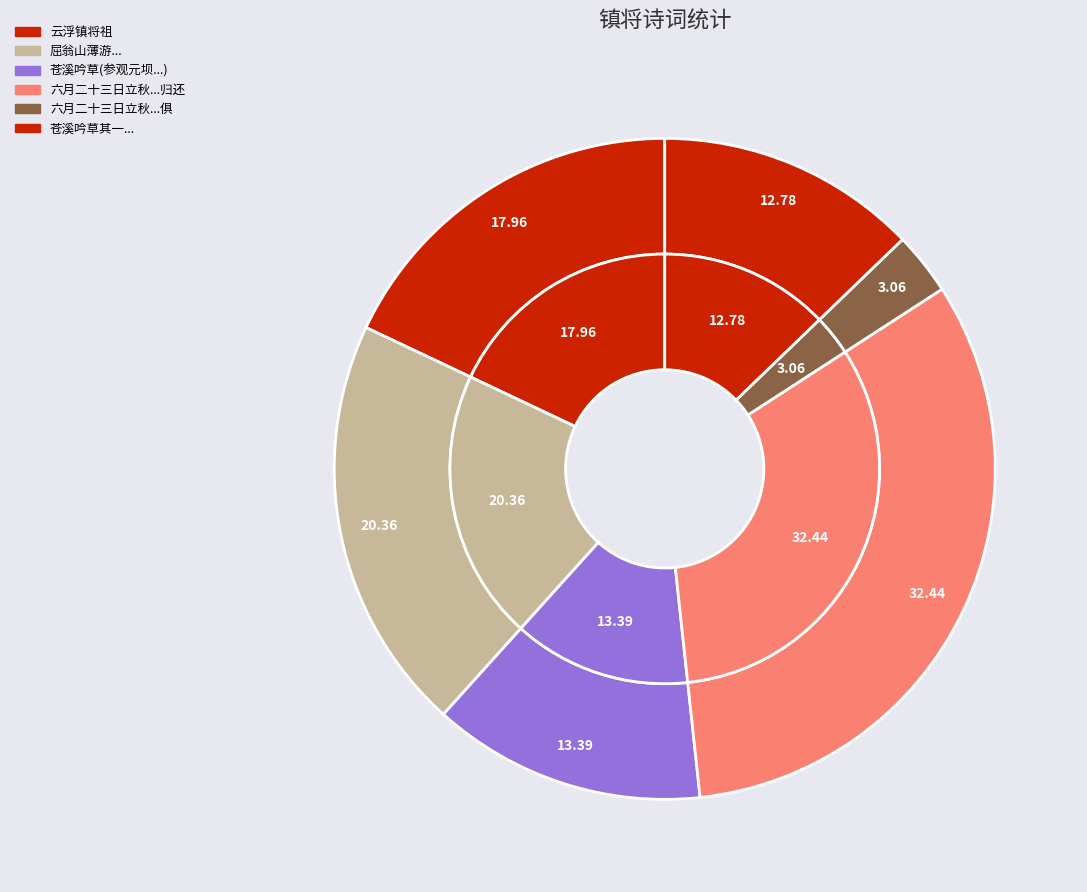

True or false: 苍溪吟草  其一 参观元坝镇将军村、陵江镇玉女村 accounts for 27% of the total.

False